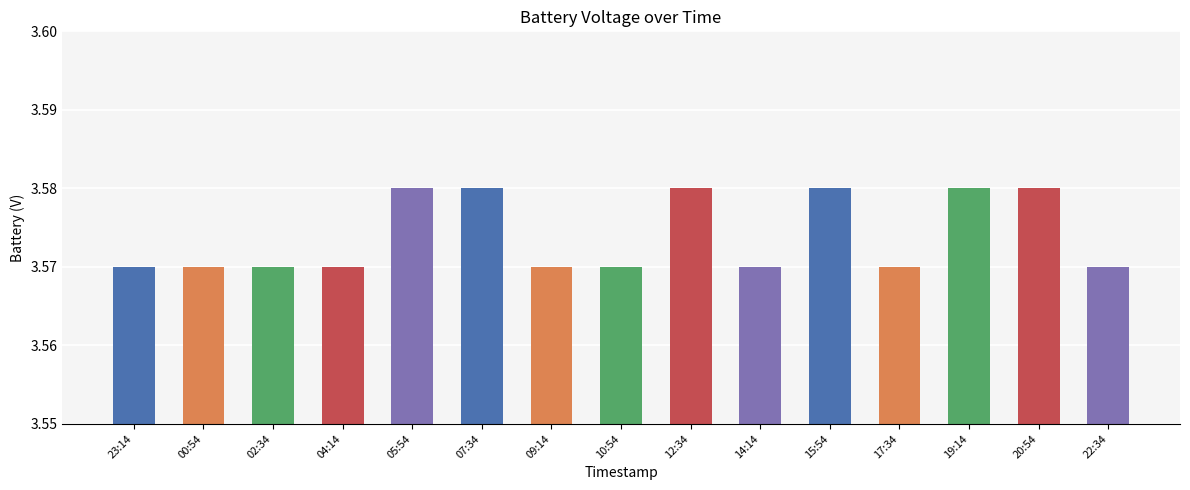

True or false: the data shows 1.0 at 07:34.

False